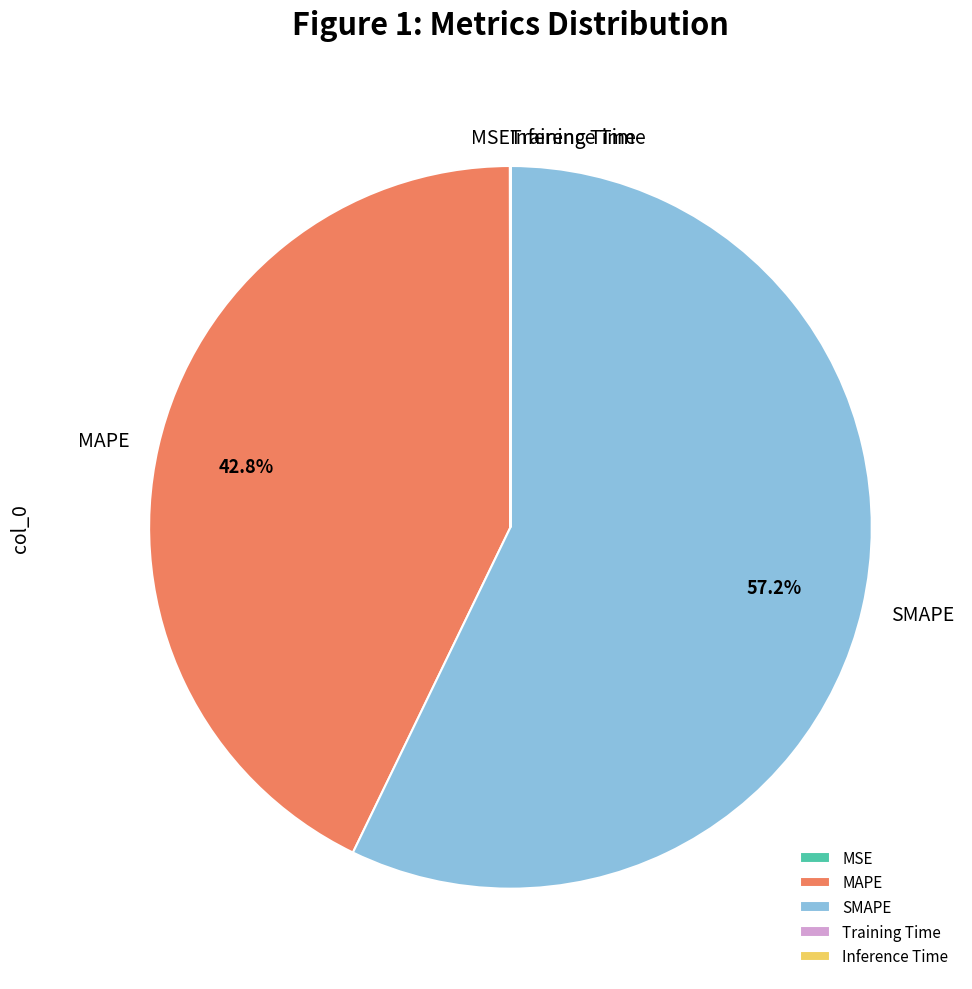

Does SMAPE account for over 50% of the chart?

Yes